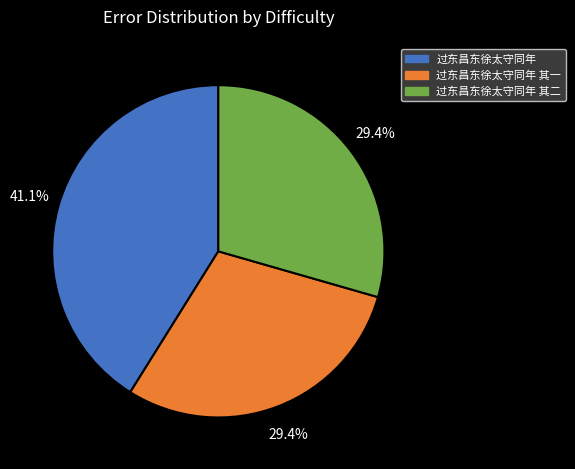

What is the total percentage of 过东昌东徐太守同年 and 过东昌东徐太守同年 其二?

70.6%